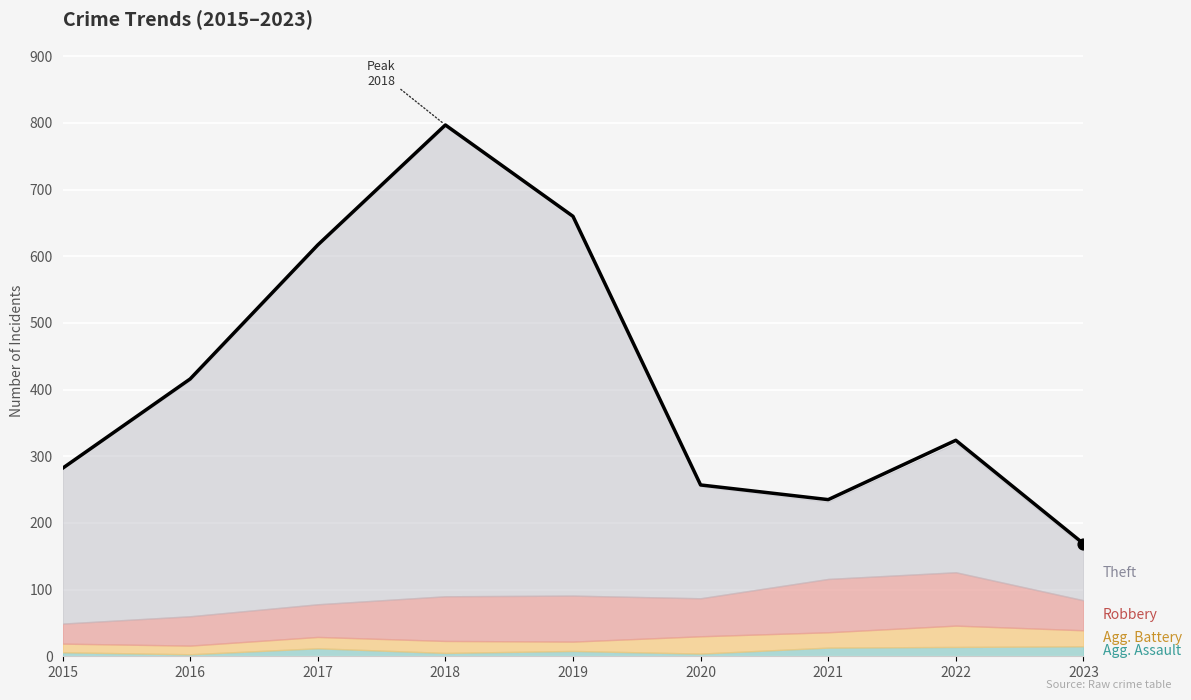

Which has a higher value, 2018 or 2015?

2018